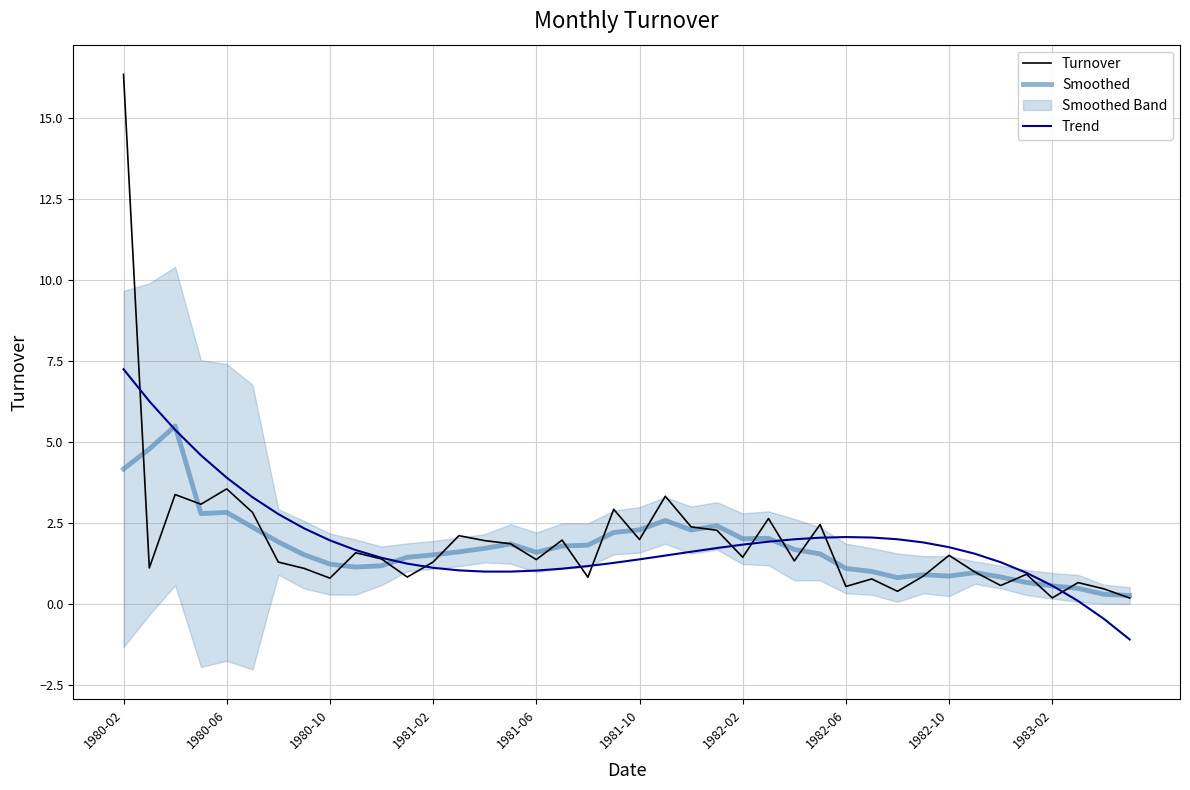

How many intersections are there between Turnover and Smoothed?

23